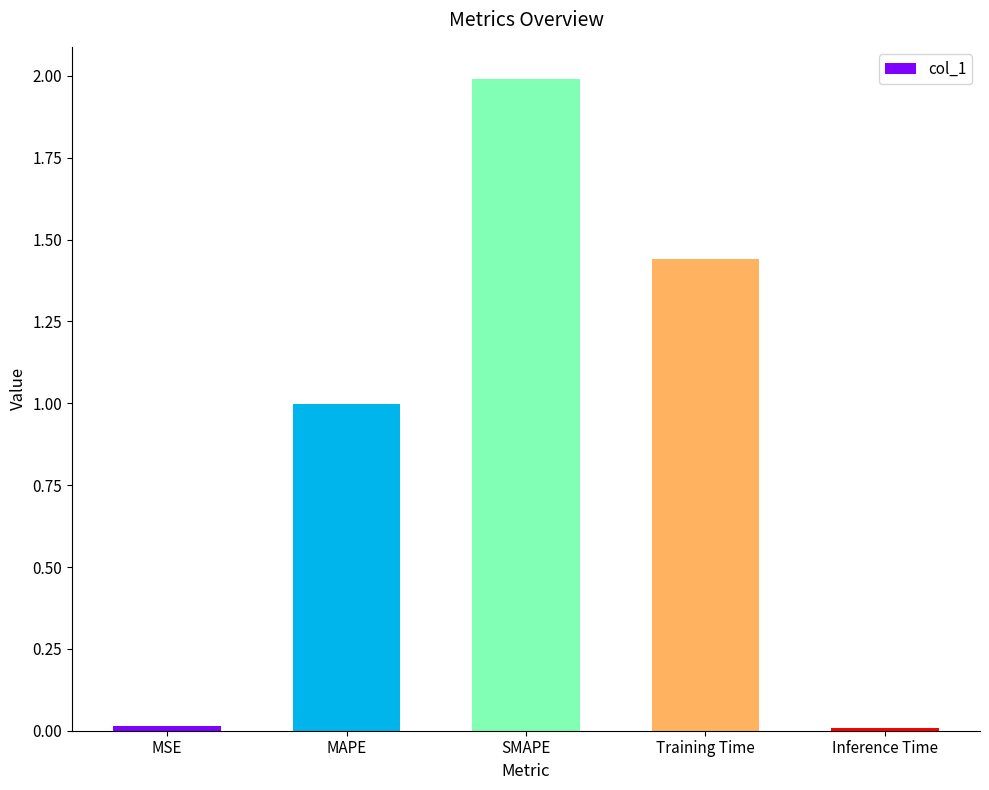

What is the sum of the values at SMAPE and Inference Time?

2.0